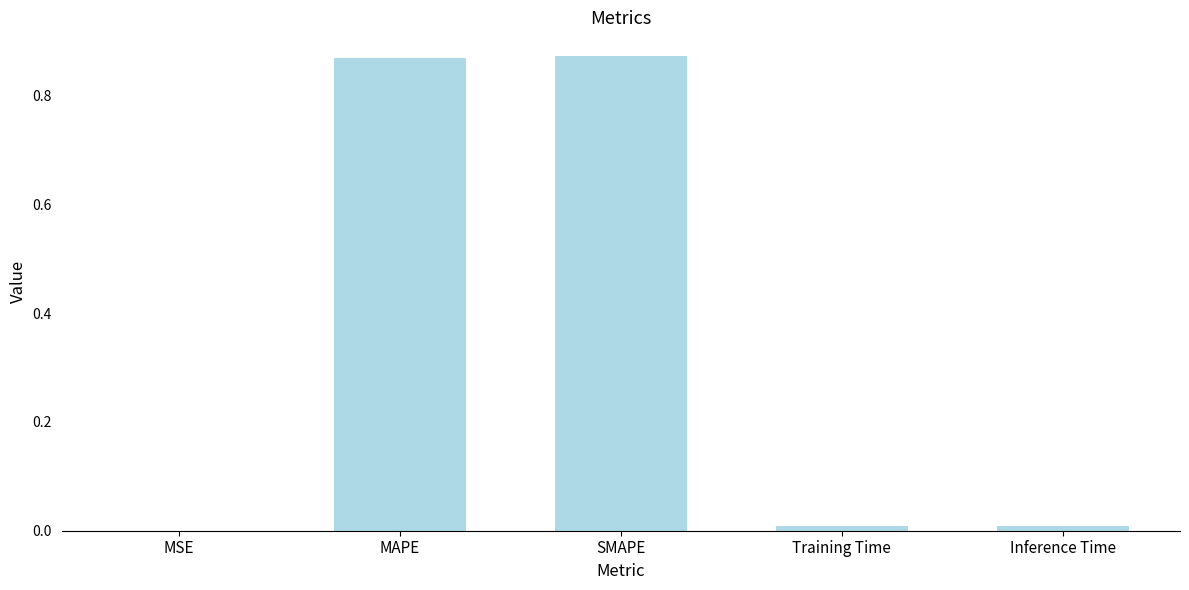

What is the average value?

0.4